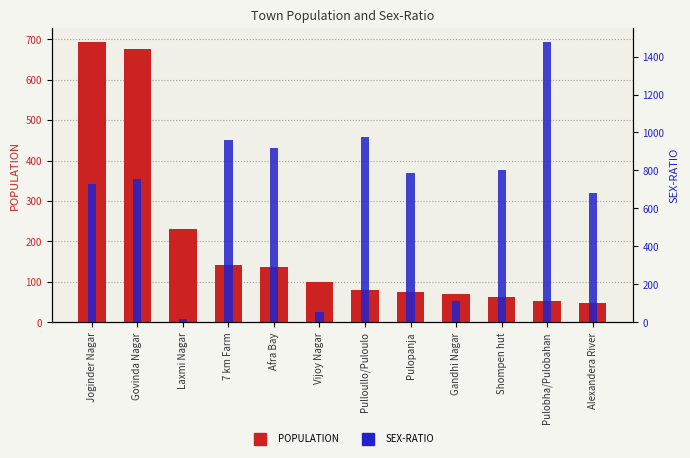

At Vijoy Nagar, list the series in order from largest to smallest.

POPULATION, SEX-RATIO